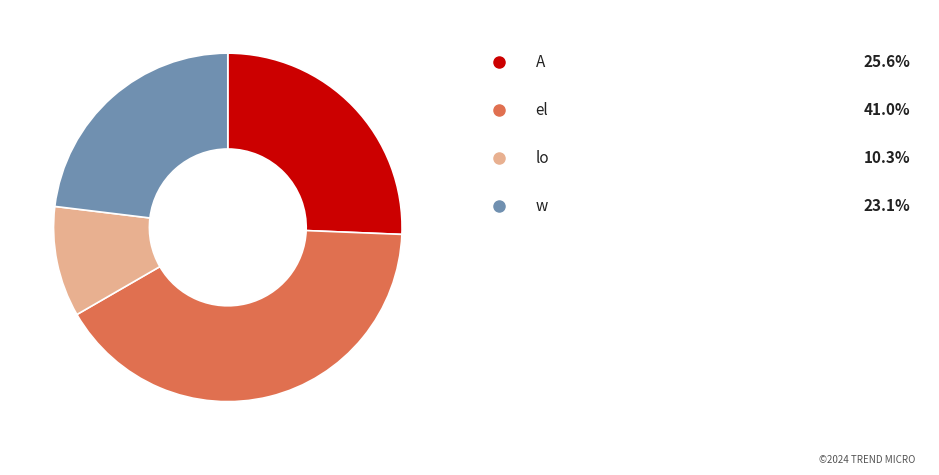

Does any single category account for the majority?

No